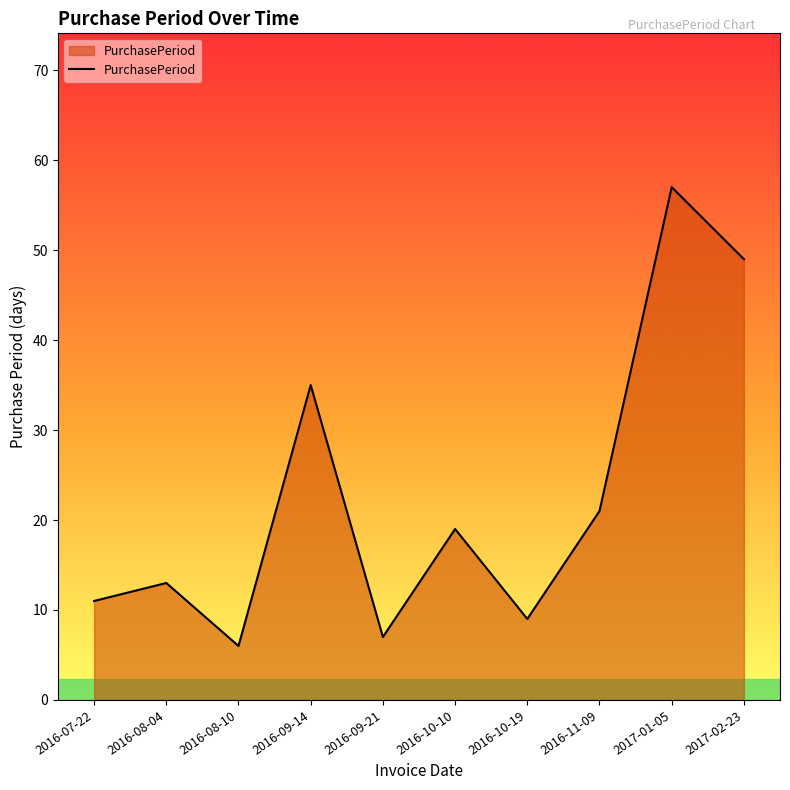

What position from the left is 2016-11-09?

8